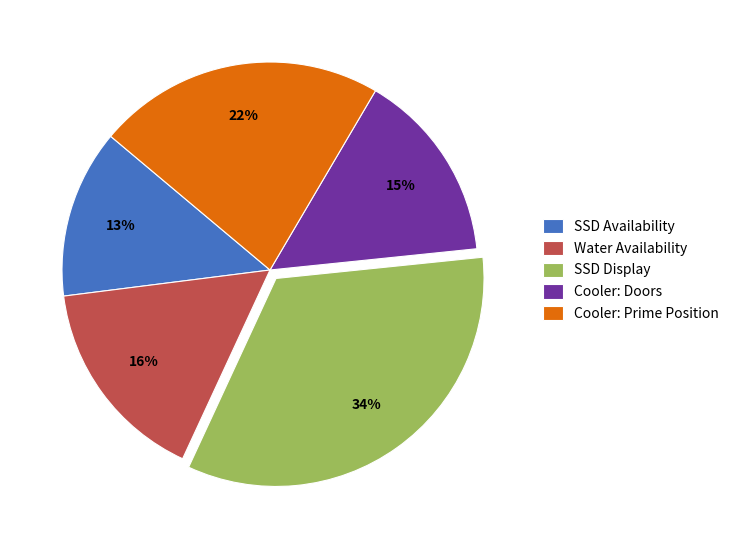

The Cooler: Doors slice represents 25% of the pie. True or false?

False